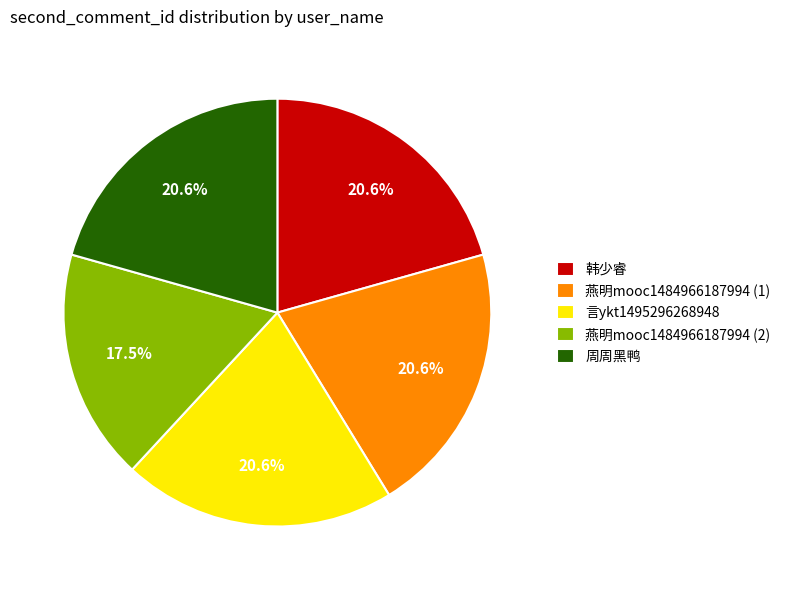

What percentage is the 言ykt1495296268948 slice, to the nearest percent?

21%